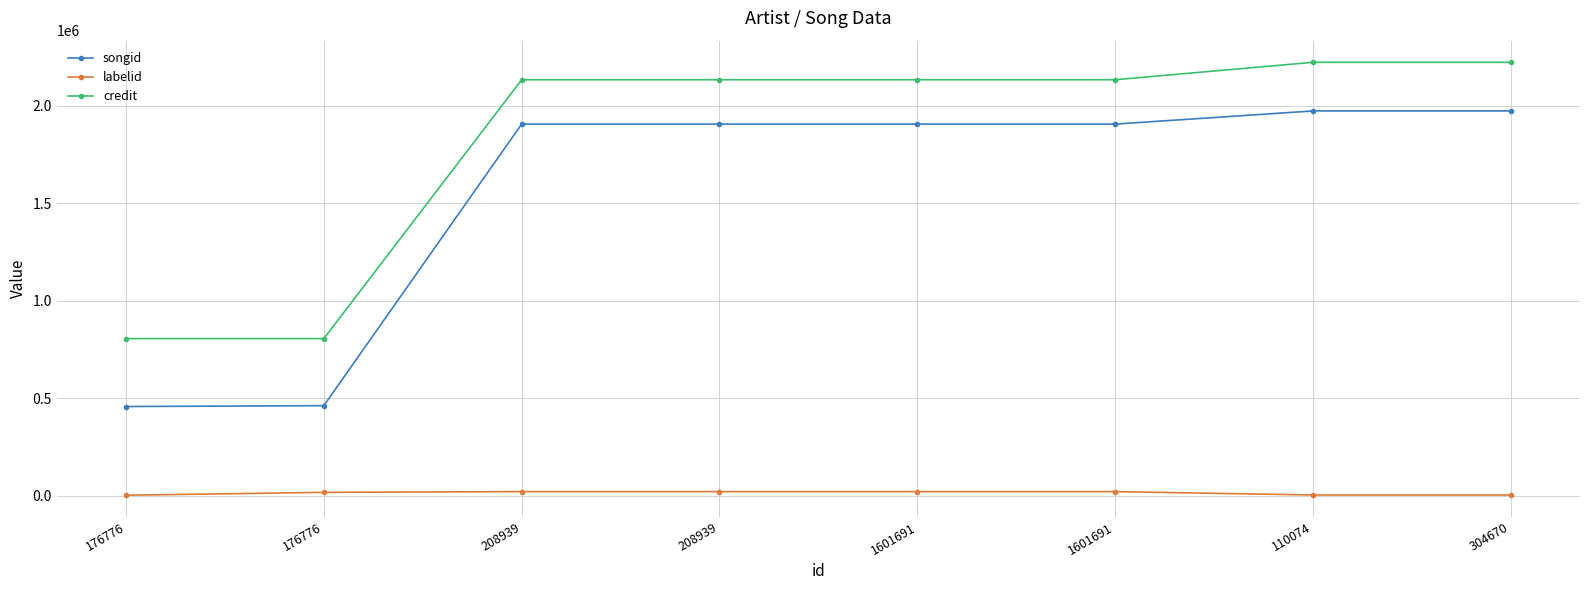

What is the label of the 6th point from the right?

208939